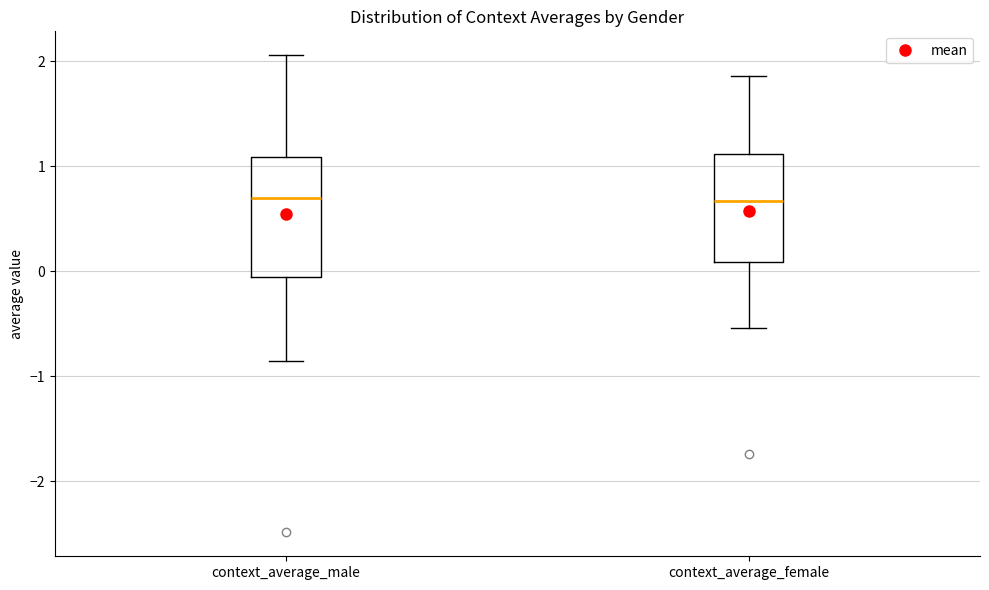

Comparing the boxes themselves (not the whiskers), which one is the tallest?

context_average_male